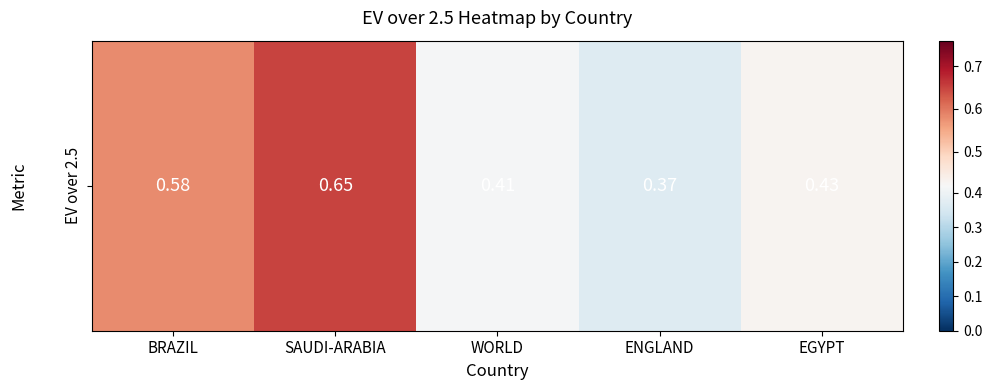

Reading left to right, transcribe all the data shown in this chart.

BRAZIL=0.6	SAUDI-ARABIA=0.7	WORLD=0.4	ENGLAND=0.4	EGYPT=0.4